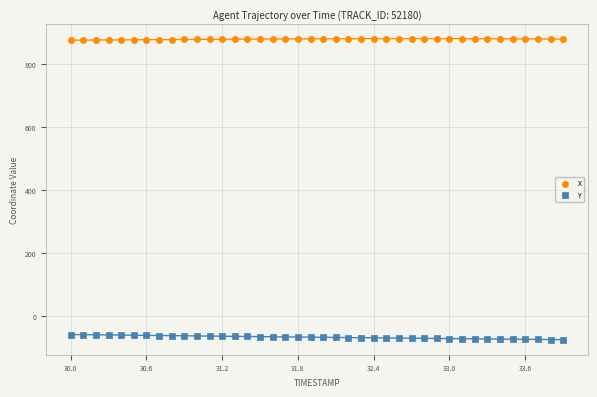

Which series contains the lowest Y value?

Y